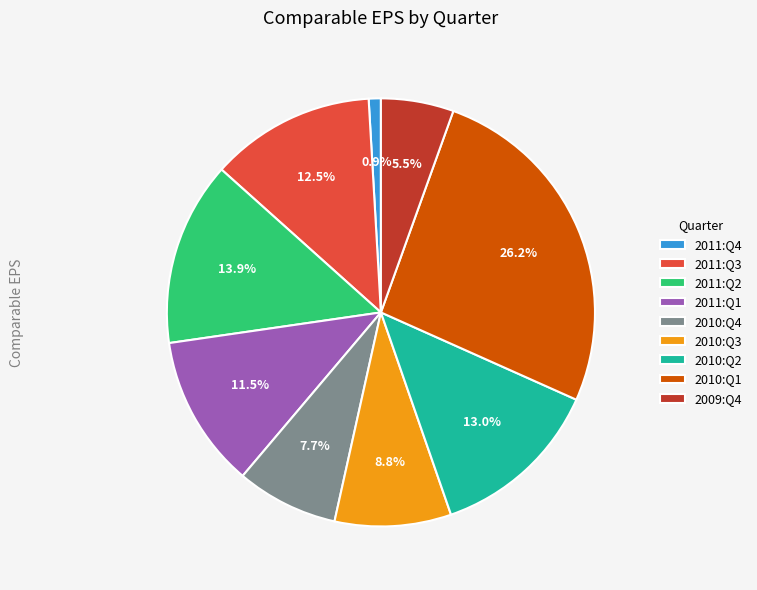

Does any single category account for the majority?

No